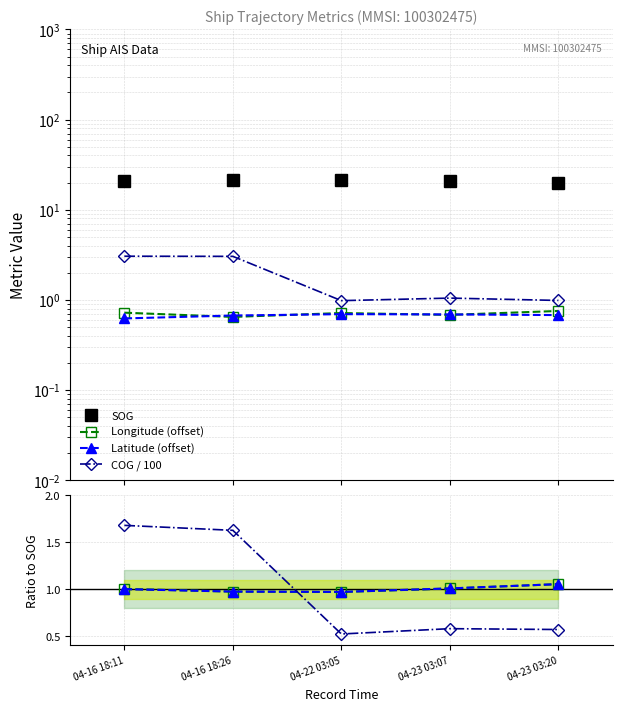

The Longitude series shows 0.8 at 04-23 03:20. True or false?

True